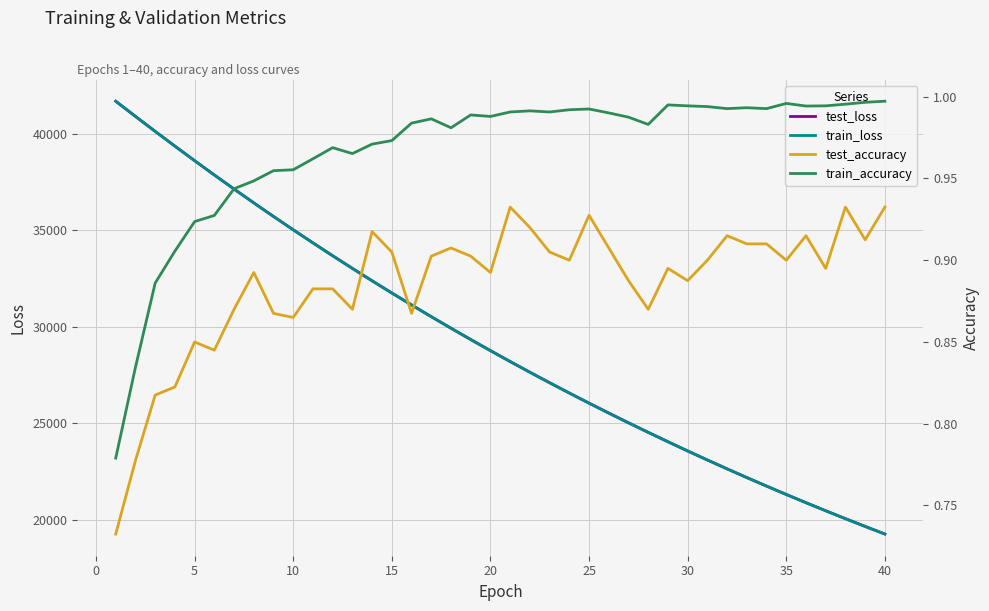

What is the lowest value of the train_loss series?

19266.0